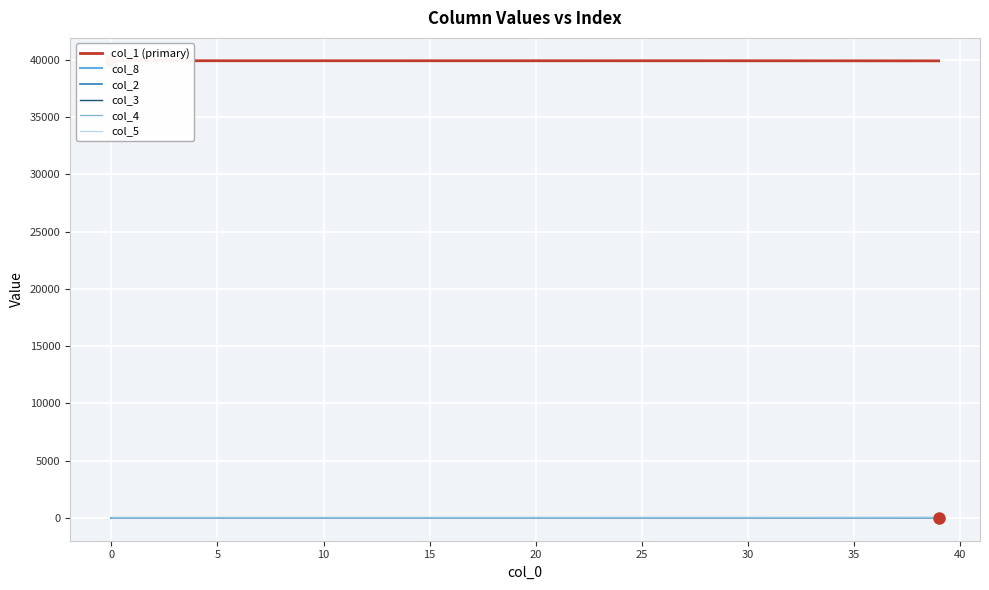

At 24, list the series in order from largest to smallest.

col_1 (primary), col_8, col_2, col_3, col_4, col_5